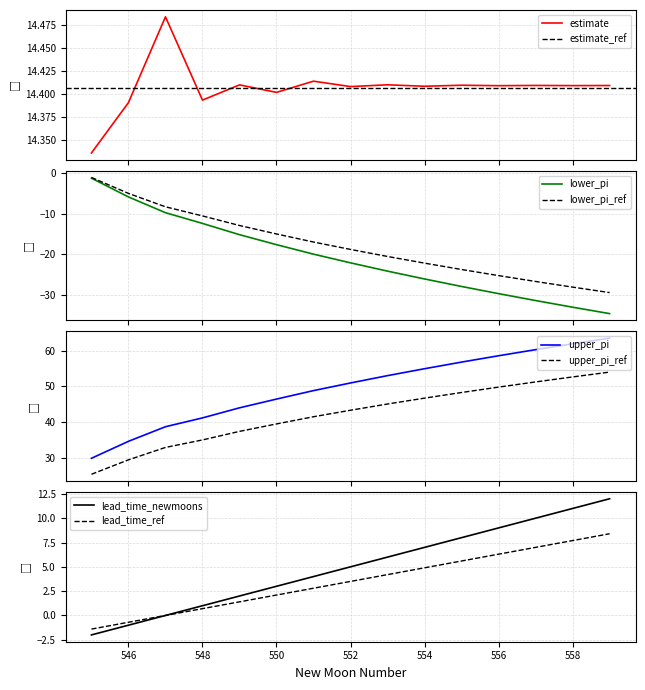

Which label corresponds to the largest value in the chart?

559